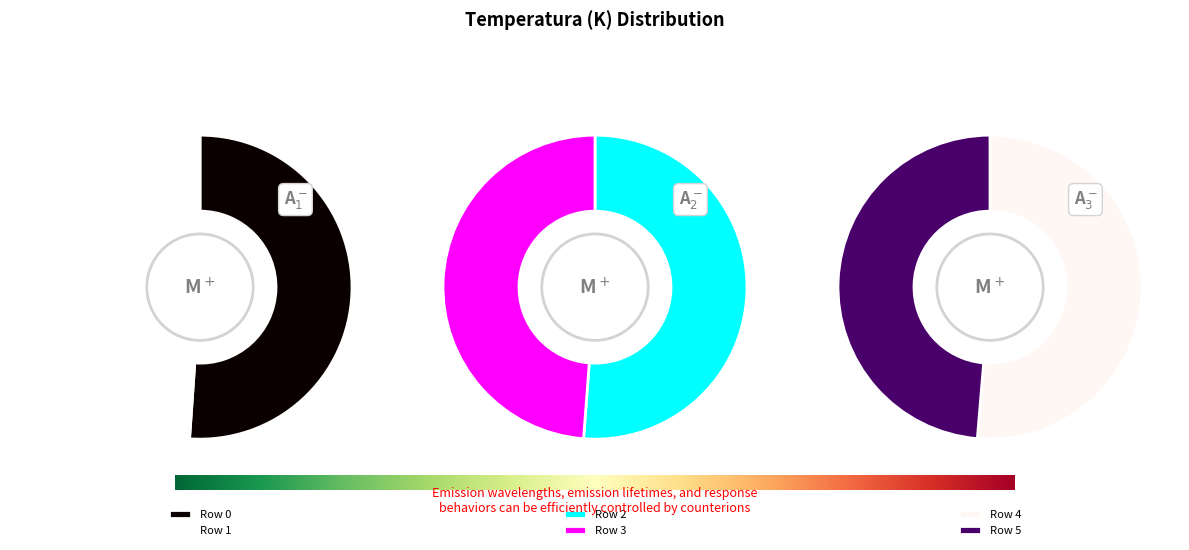

To the nearest percent, what portion does Row 3 represent?

16%